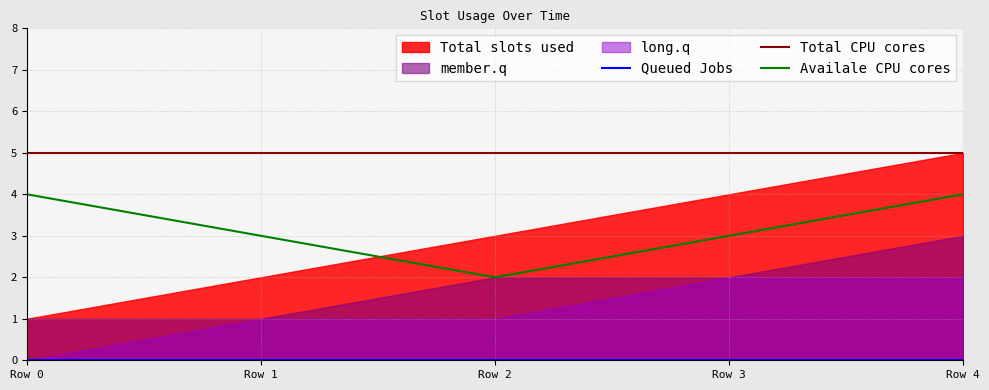

True or false: Availale CPU cores and Total CPU cores cross at least once.

False